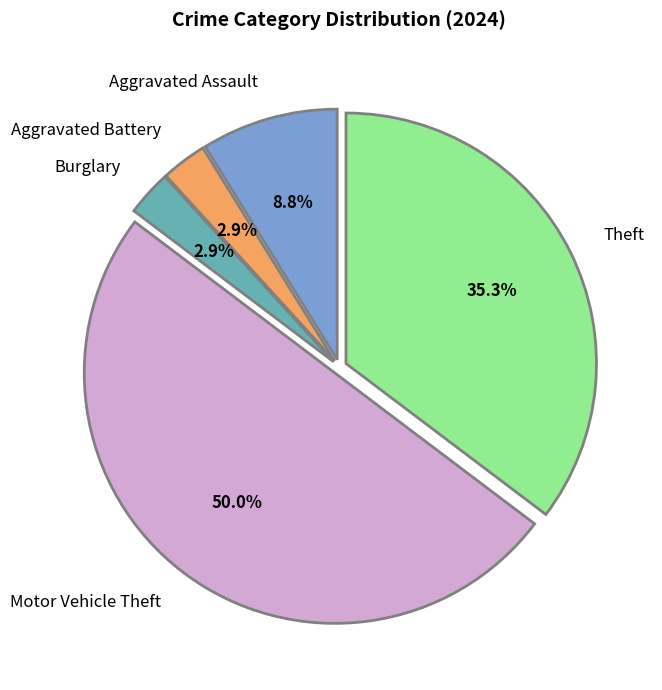

Approximately how many times larger is the value at Theft compared to Aggravated Assault?

4.0